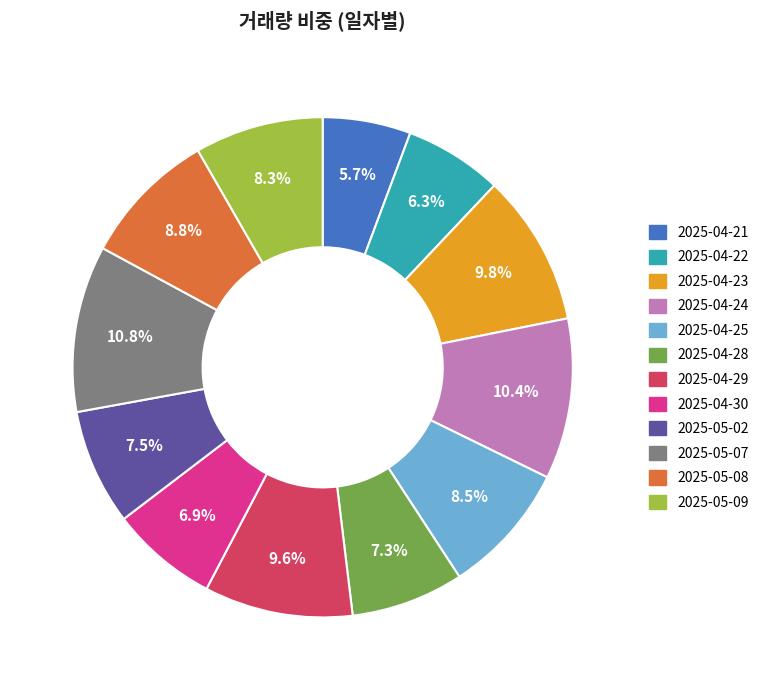

To the nearest percent, what portion does 2025-04-28 represent?

7%